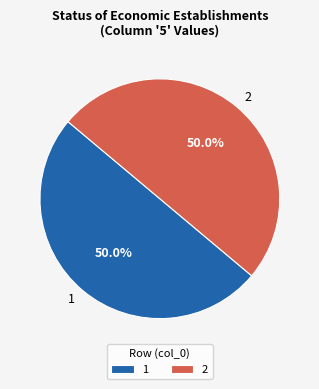

What is the ratio of the value at 1 to the value at 2?

1.0